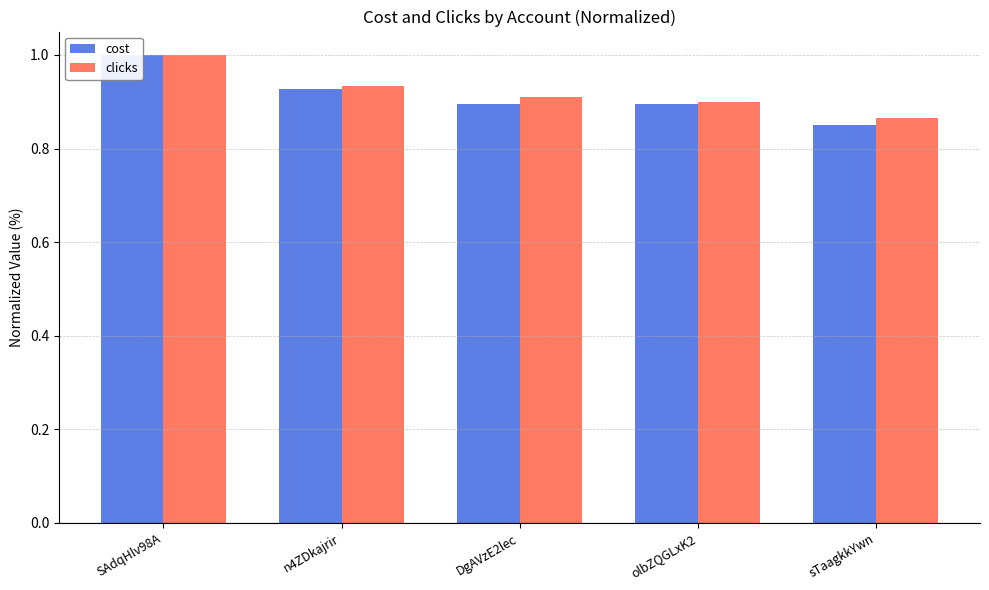

Which series has the largest range (max minus min)?

cost